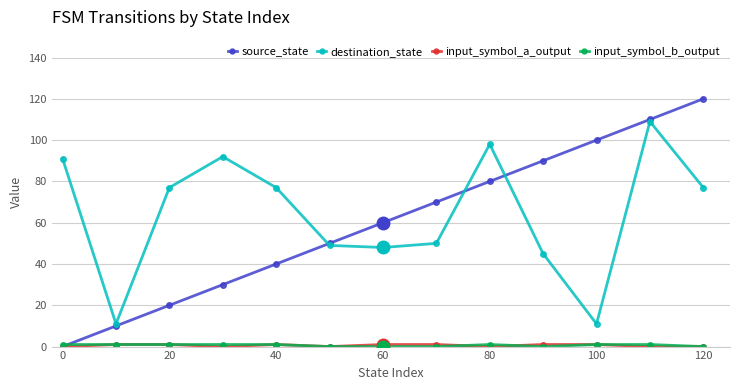

Which series has the widest spread of values?

source_state